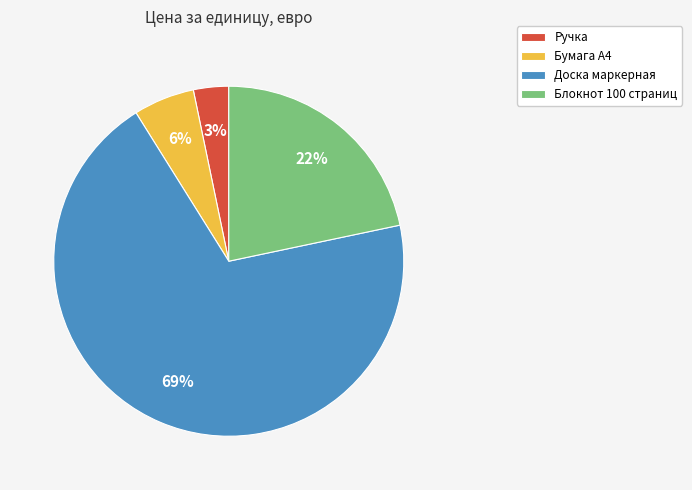

What percentage is the Доска маркерная slice, to the nearest percent?

69%